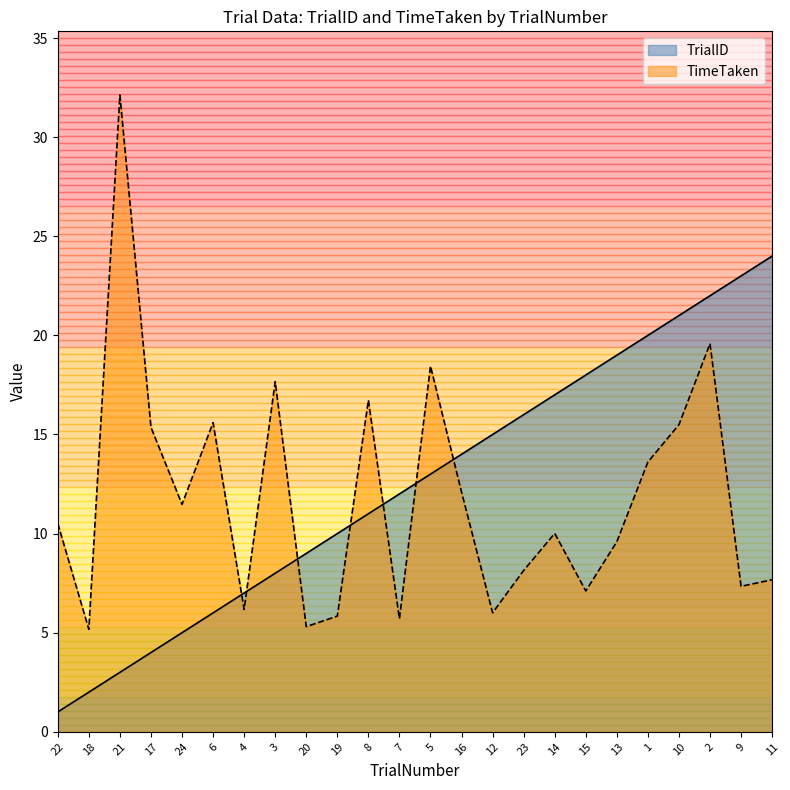

Reading left to right, what are all the values shown in this chart?

TrialID: 22=1.0	18=2.0	21=3.0	17=4.0	24=5.0	6=6.0	4=7.0	3=8.0	20=9.0	19=10.0	8=11.0	7=12.0	5=13.0	16=14.0	12=15.0	23=16.0	14=17.0	15=18.0	13=19.0	1=20.0	10=21.0	2=22.0	9=23.0	11=24.0
TimeTaken: 22=10.5	18=5.2	21=32.1	17=15.4	24=11.5	6=15.6	4=6.2	3=17.7	20=5.3	19=5.8	8=16.7	7=5.7	5=18.4	16=12.1	12=6.0	23=8.1	14=10.0	15=7.1	13=9.6	1=13.6	10=15.5	2=19.6	9=7.3	11=7.7